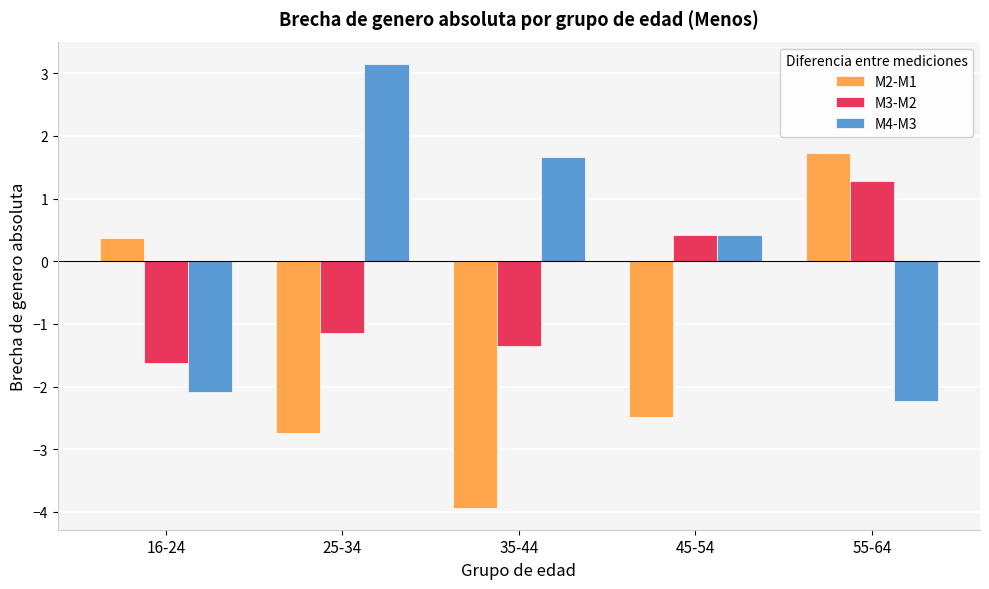

What is the smallest value displayed?

-3.9